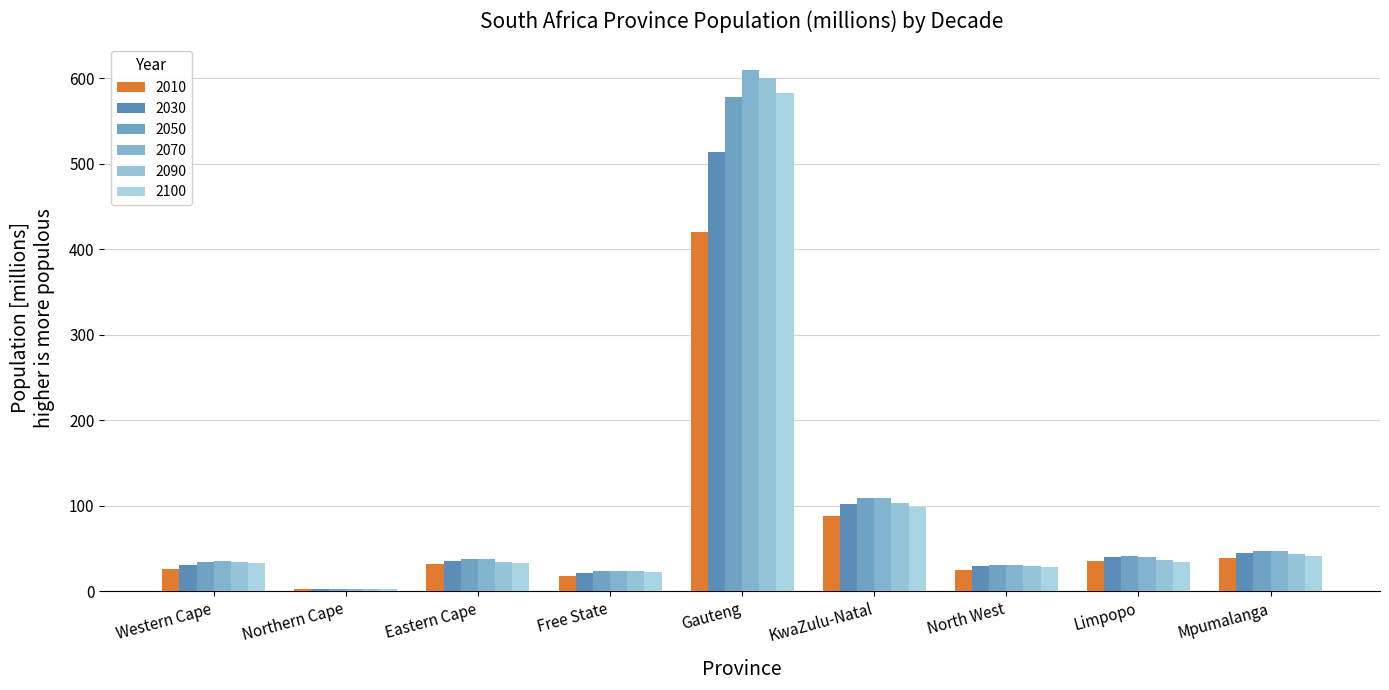

How many bars are there in total?

54